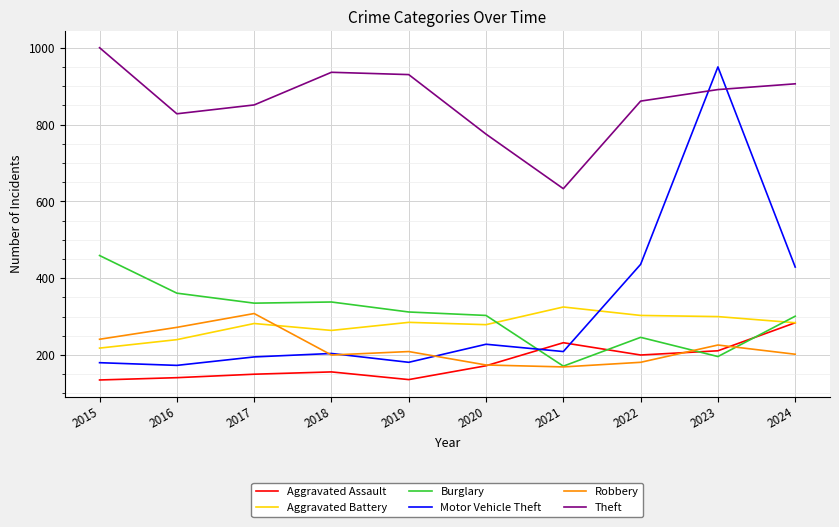

How many times do Motor Vehicle Theft and Theft cross each other?

2